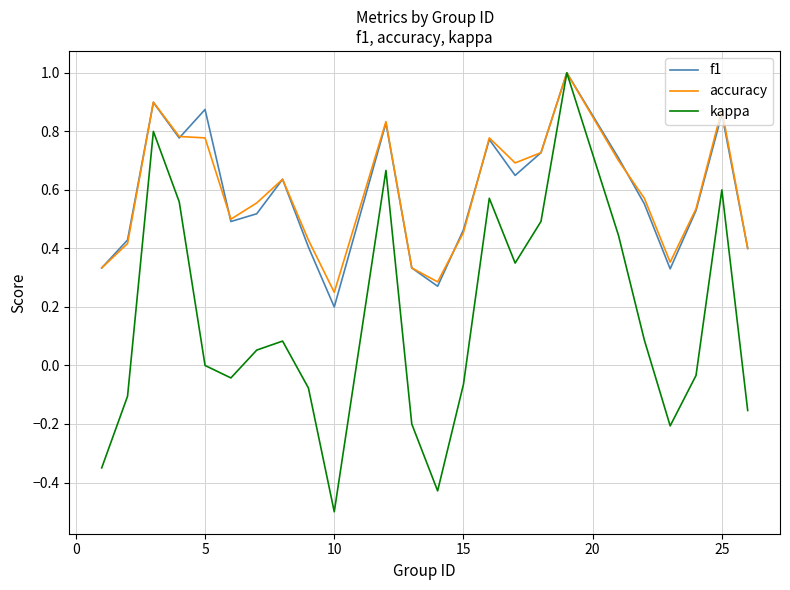

What is the difference between the maximum and minimum values in the kappa series?

1.5